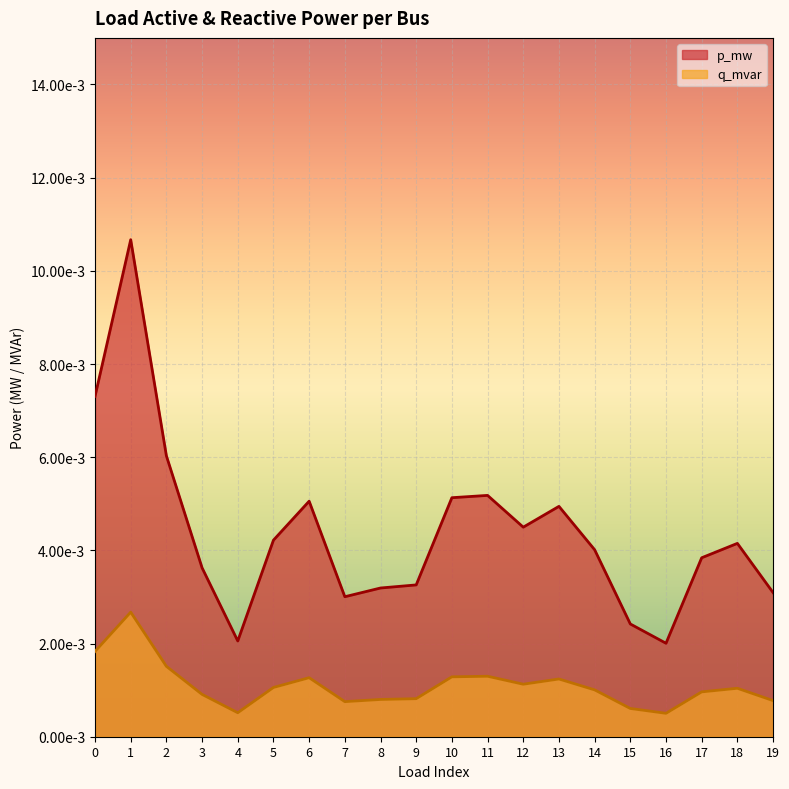

What are all the series names shown in the legend?

p_mw, q_mvar